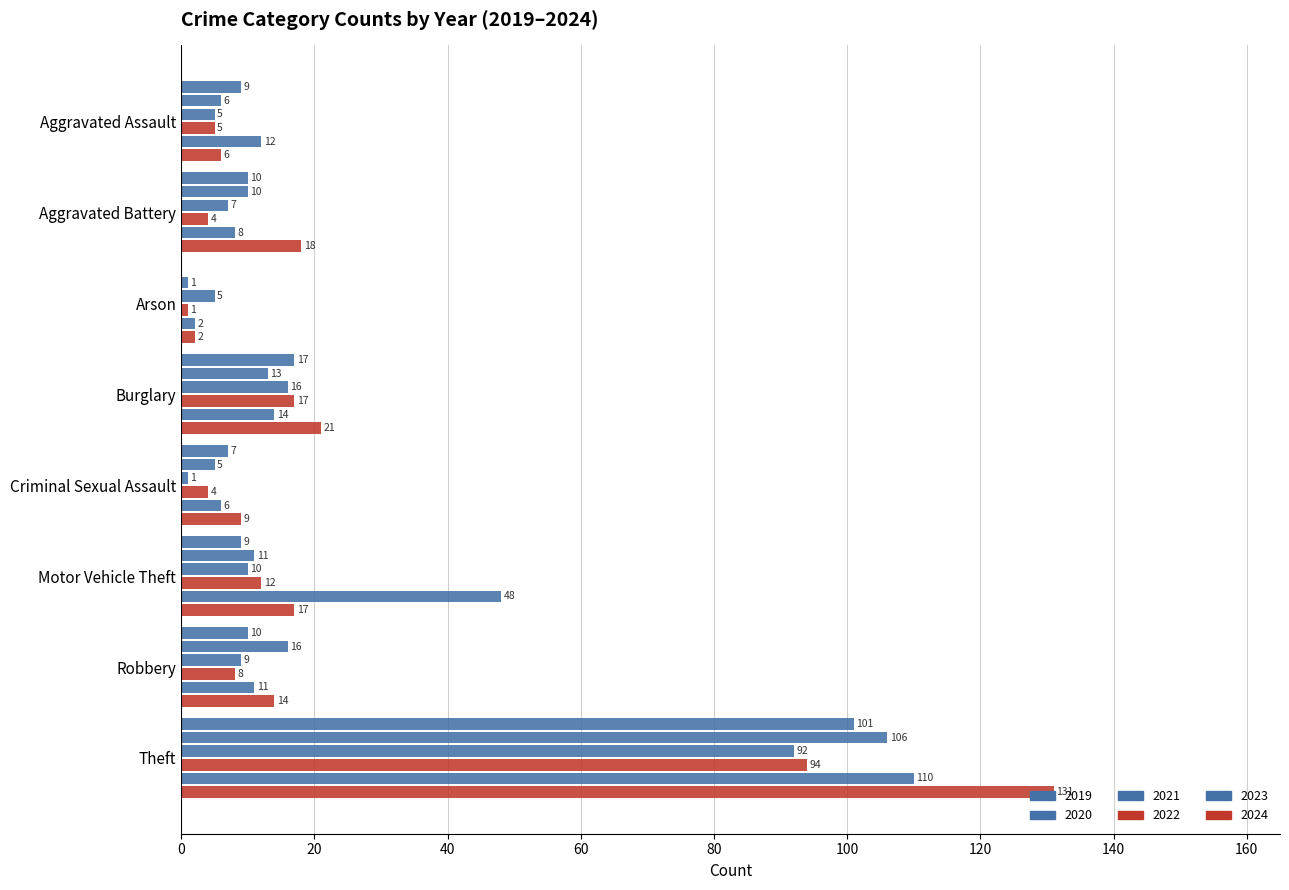

At Theft, list the series in order from largest to smallest.

2024, 2023, 2020, 2019, 2022, 2021